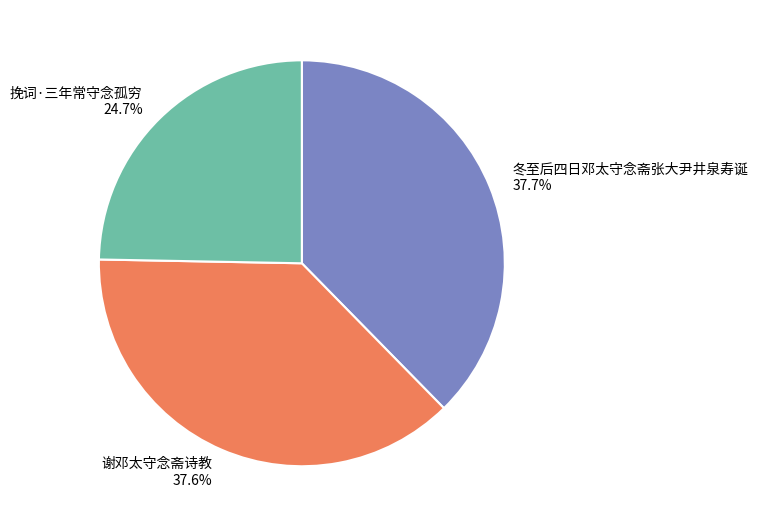

Approximately how many times larger is the value at 挽词·三年常守念孤穷 compared to 冬至后四日邓太守念斋张大尹井泉寿诞?

0.7